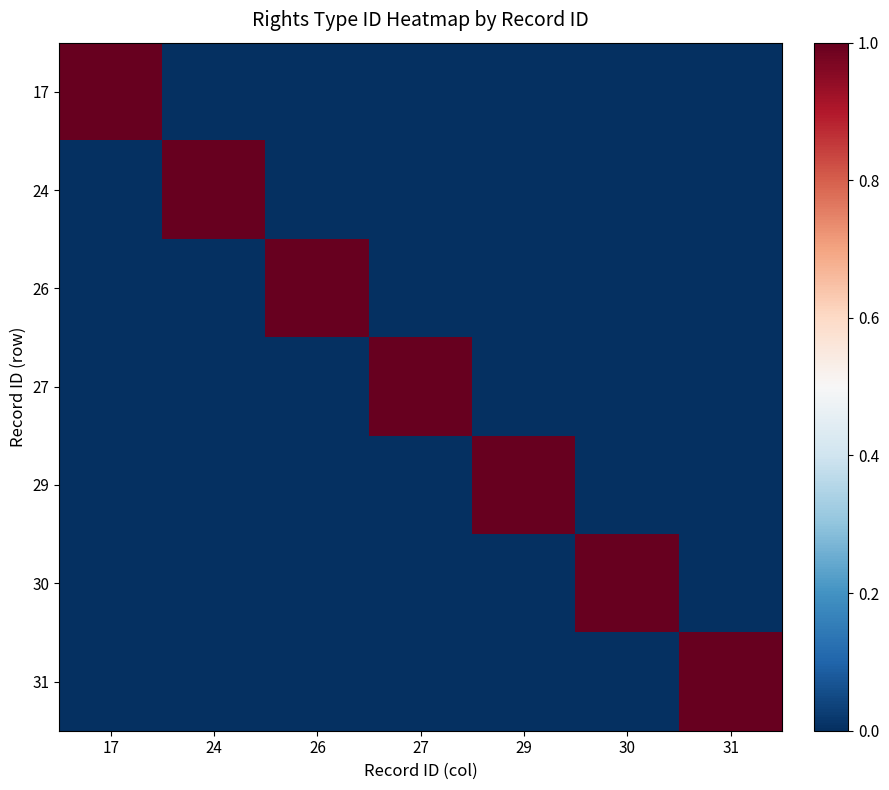

At which category does the chart reach its peak across all series?

24